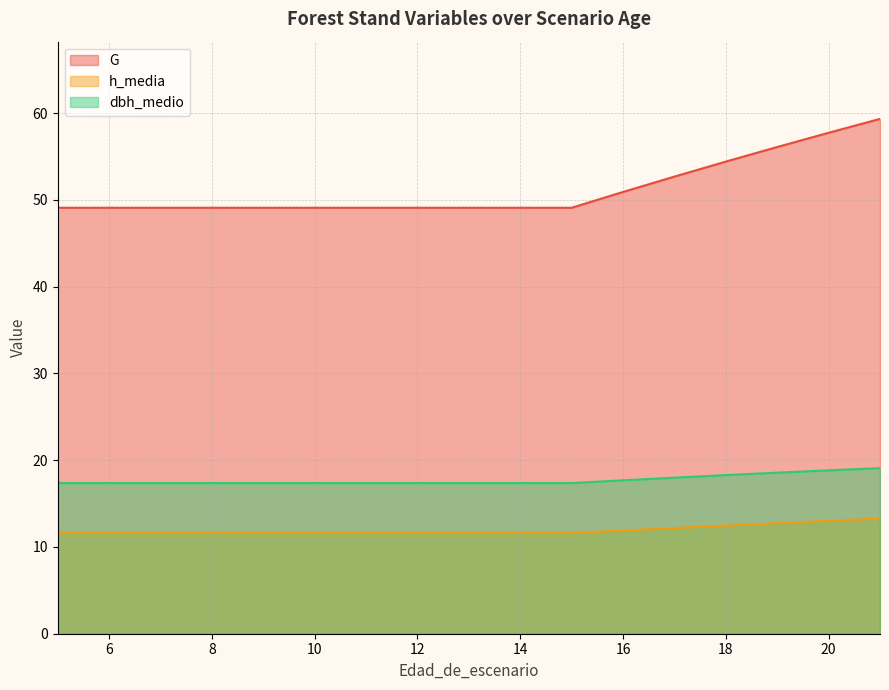

Where is G nearest to the value 54?

18